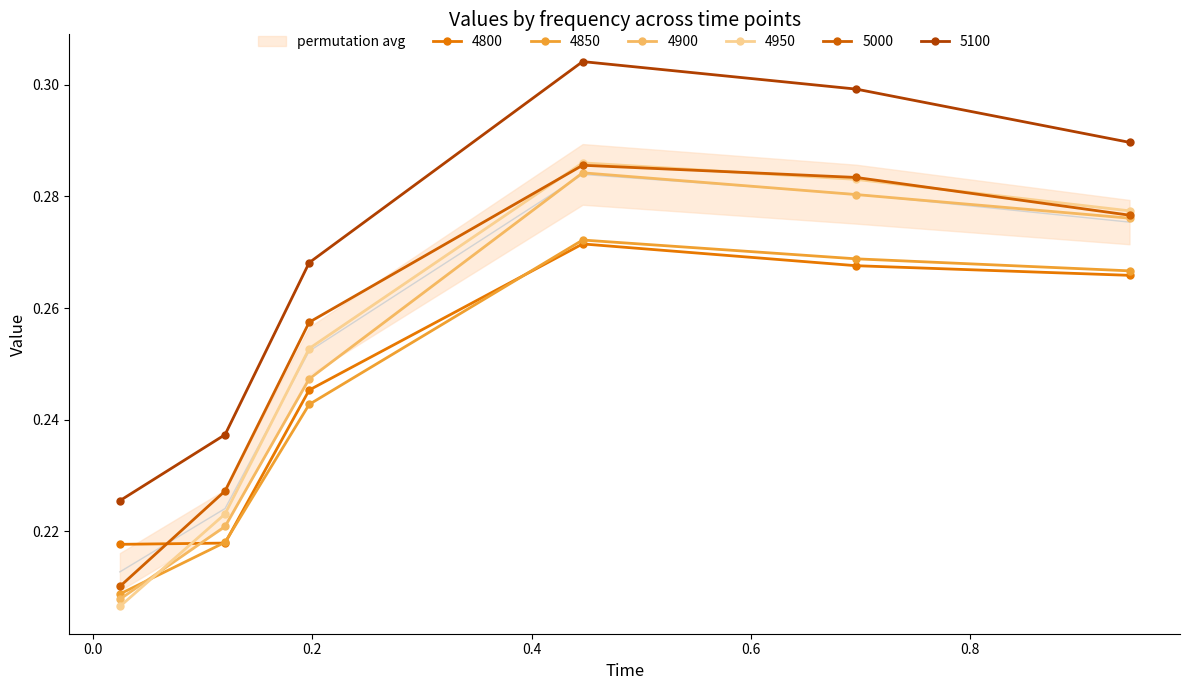

What is the label of the 3rd point from the left?

0.1972602739726027